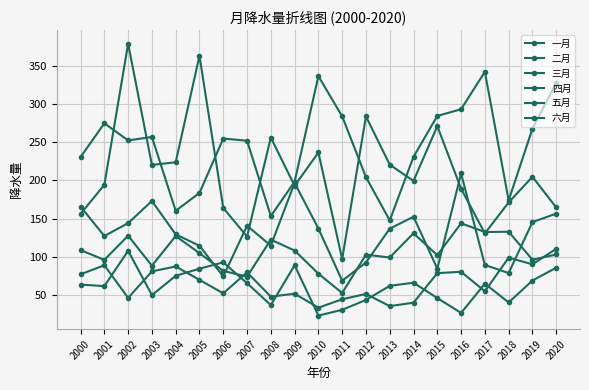

Does the chart have visible grid lines?

Yes